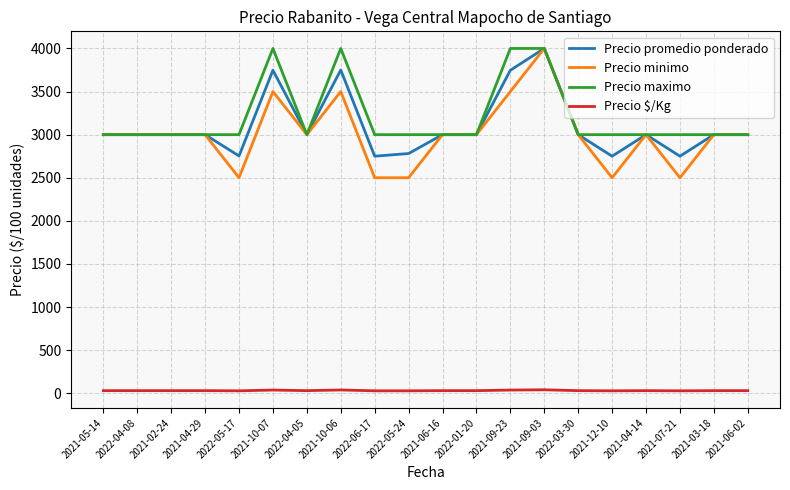

Does the chart have visible grid lines?

Yes